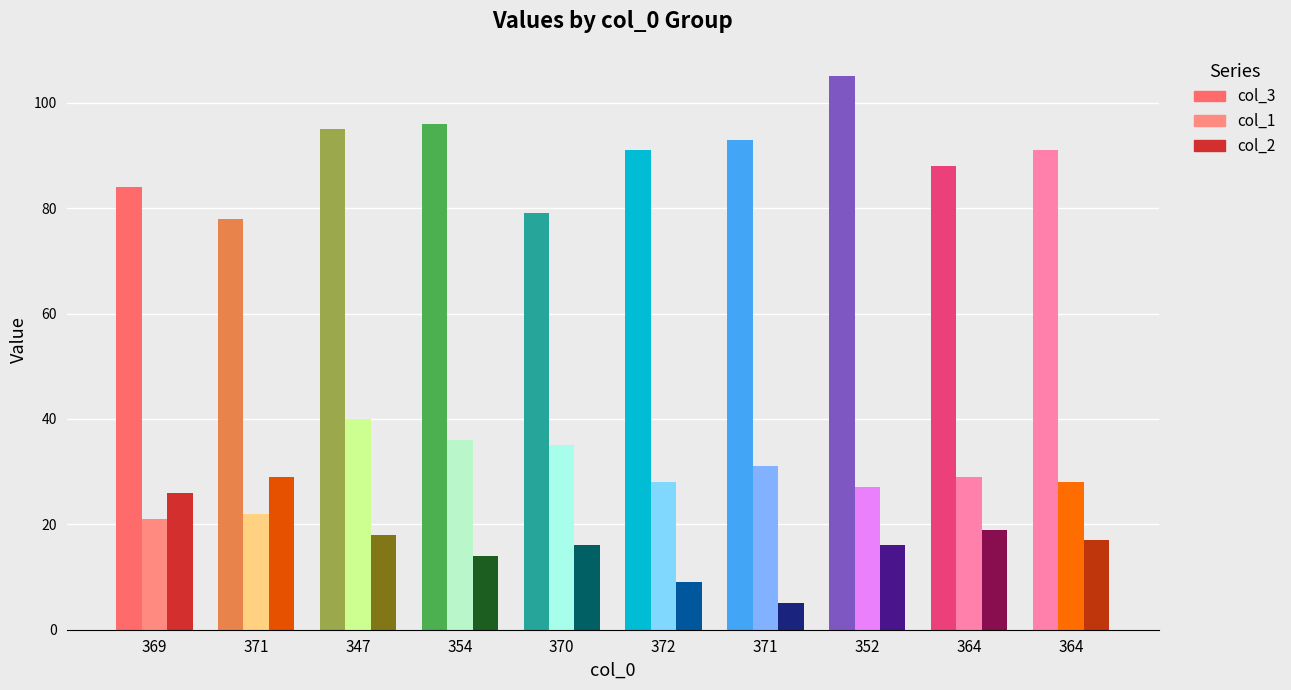

What is the difference between the maximum and minimum values in the col_1 series?

19